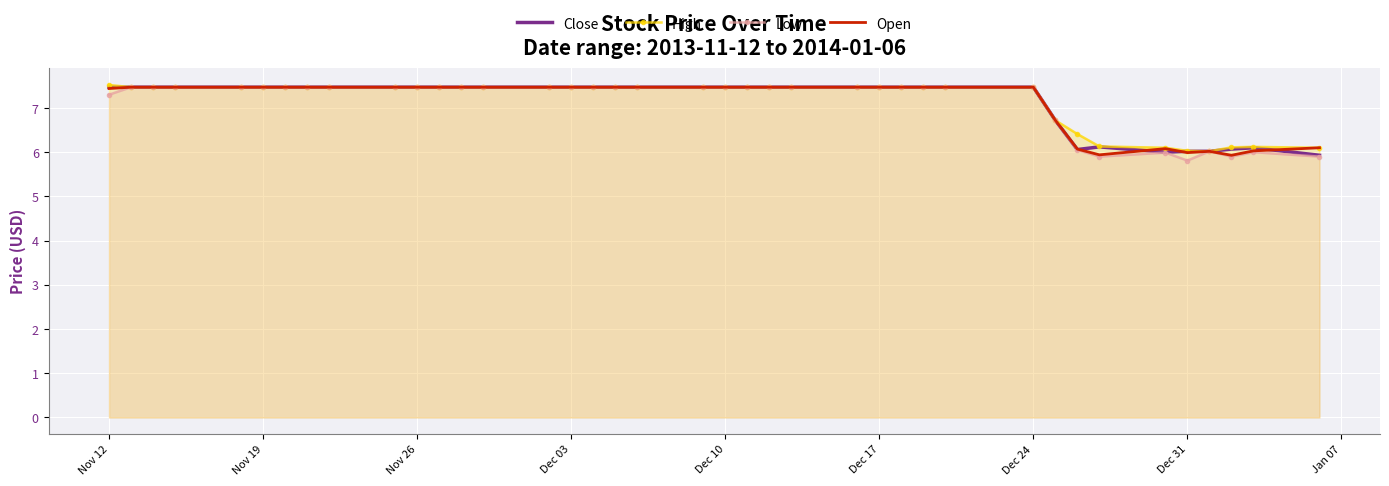

What is the value of the Low point at the 10th from the left?

7.5